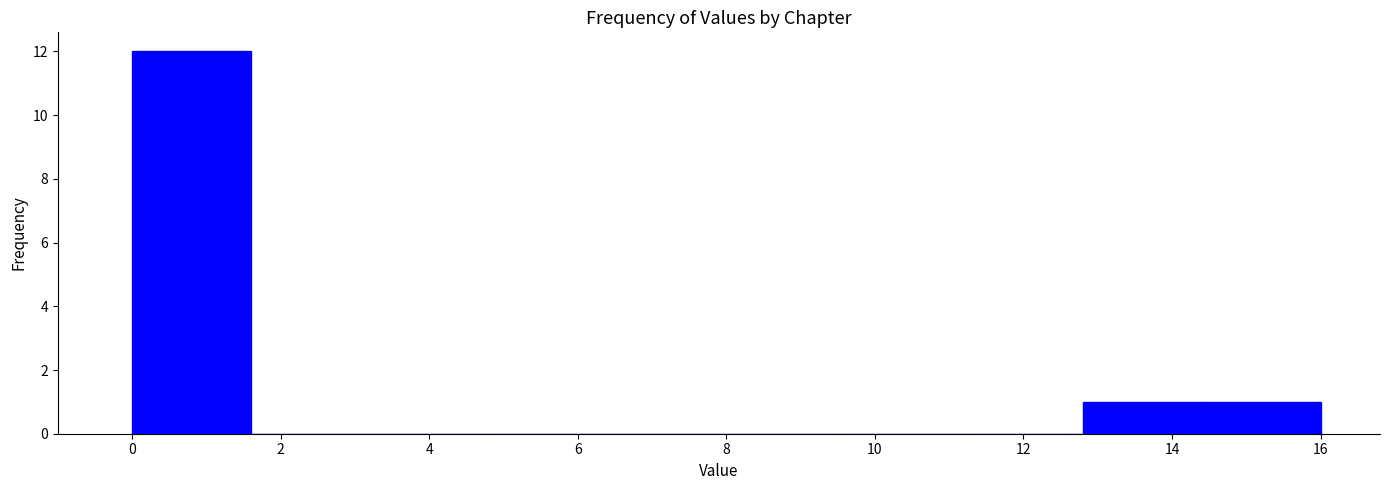

Over which range of the x-axis is the bar tallest?

0.0 to 1.6